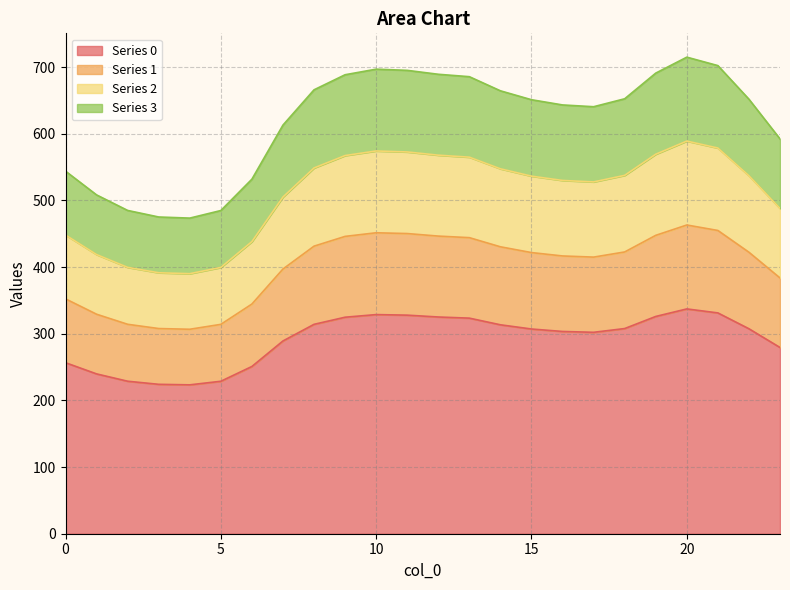

At which category is the sum across all series the highest?

20